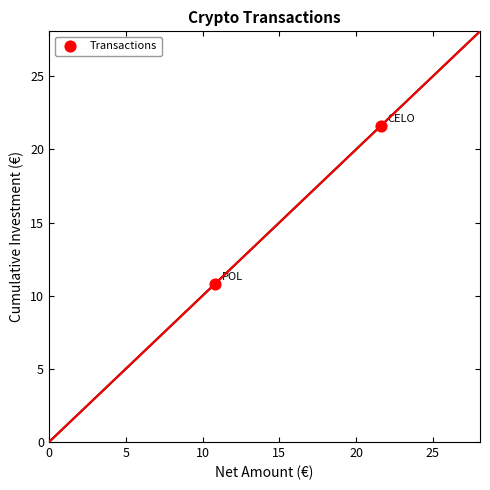

What is the range of X values (max minus min)?

10.8